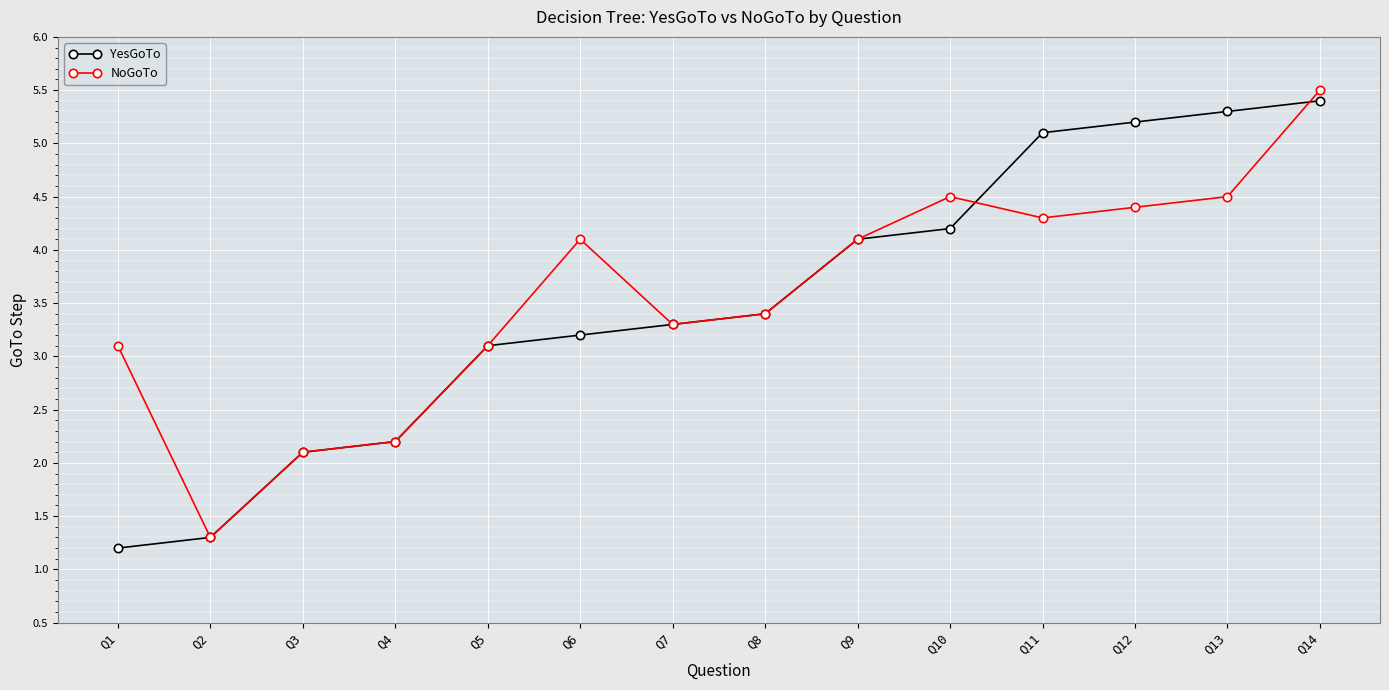

What is the value of the NoGoTo point at the 12th from the left?

4.4